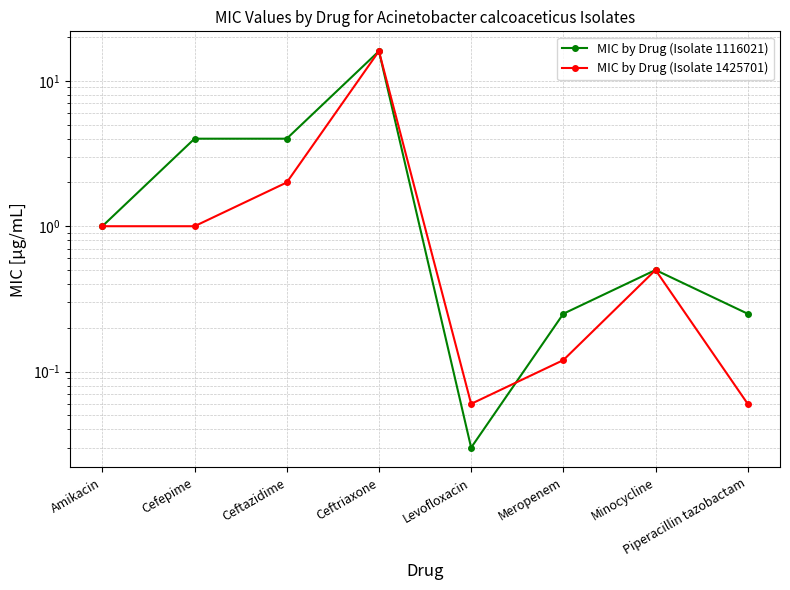

True or false: MIC by Drug (Isolate 1116021) has a value of 25.2 at Ceftriaxone.

False